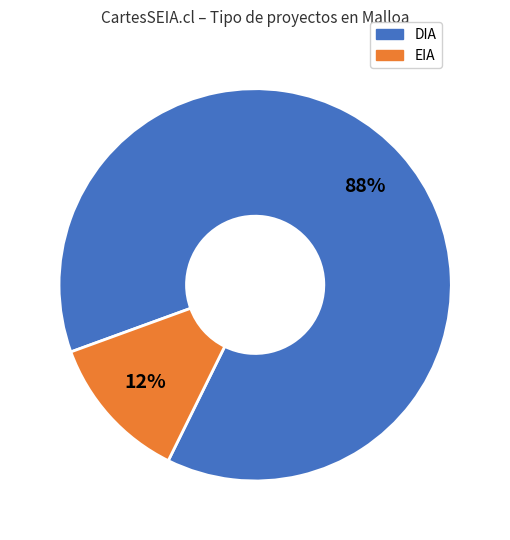

How many slices are in this pie chart?

2